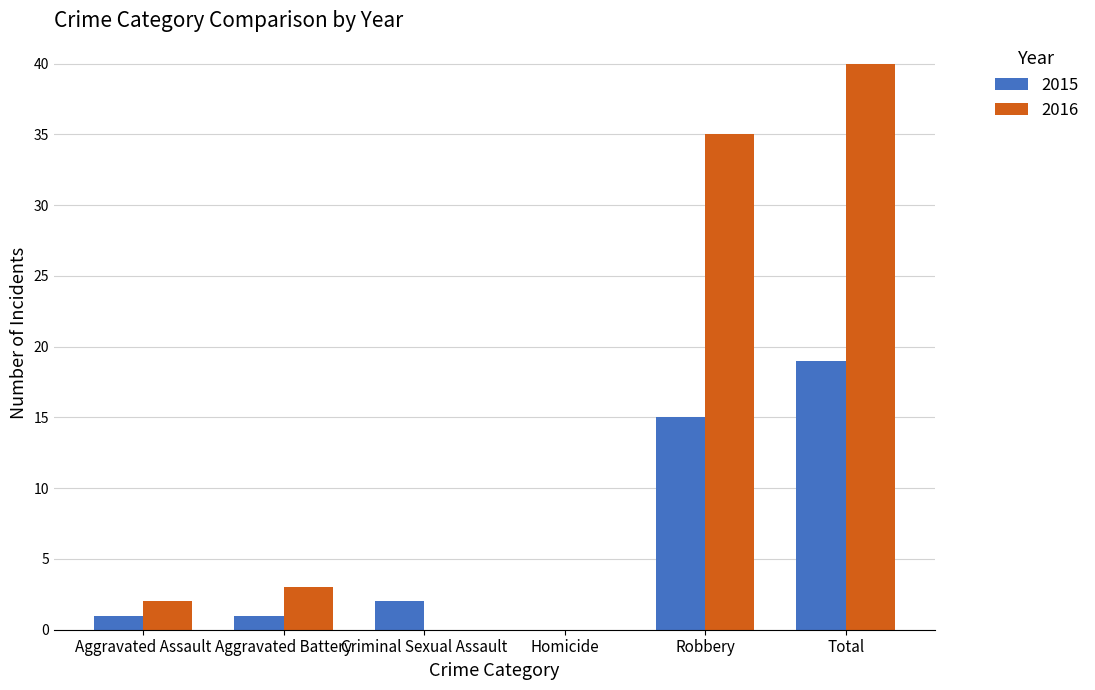

Reading left to right, list all the values displayed in this chart.

2015: 1	1	2	0	15	19
2016: 2	3	0	0	35	40